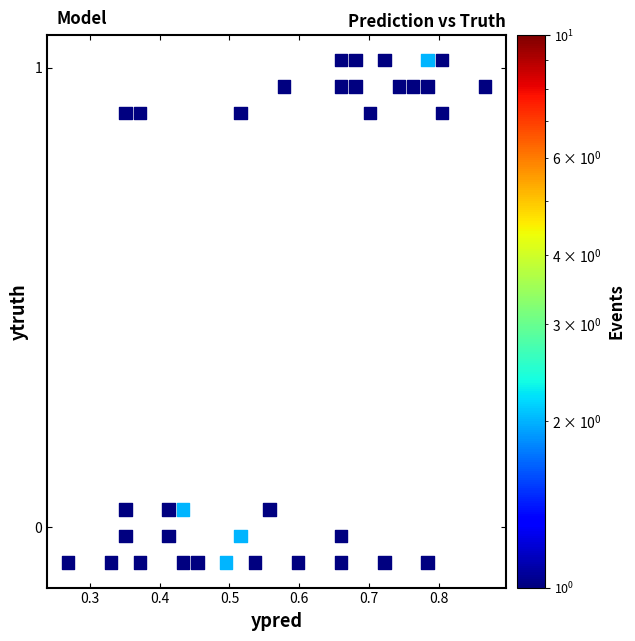

What is the range of Y values (max minus min)?

1.1